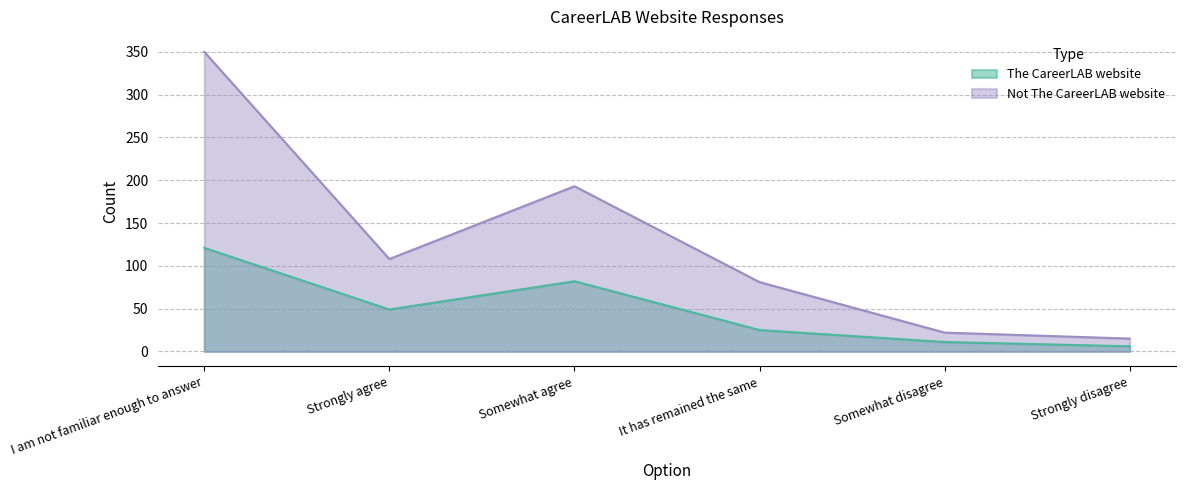

What is the label of the 2nd point from the left?

Strongly agree